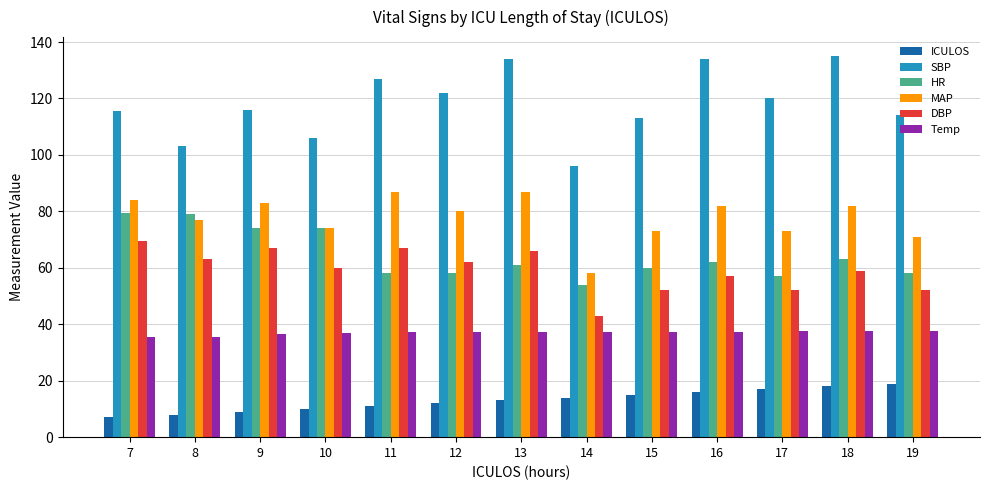

Which series has the largest range (max minus min)?

SBP